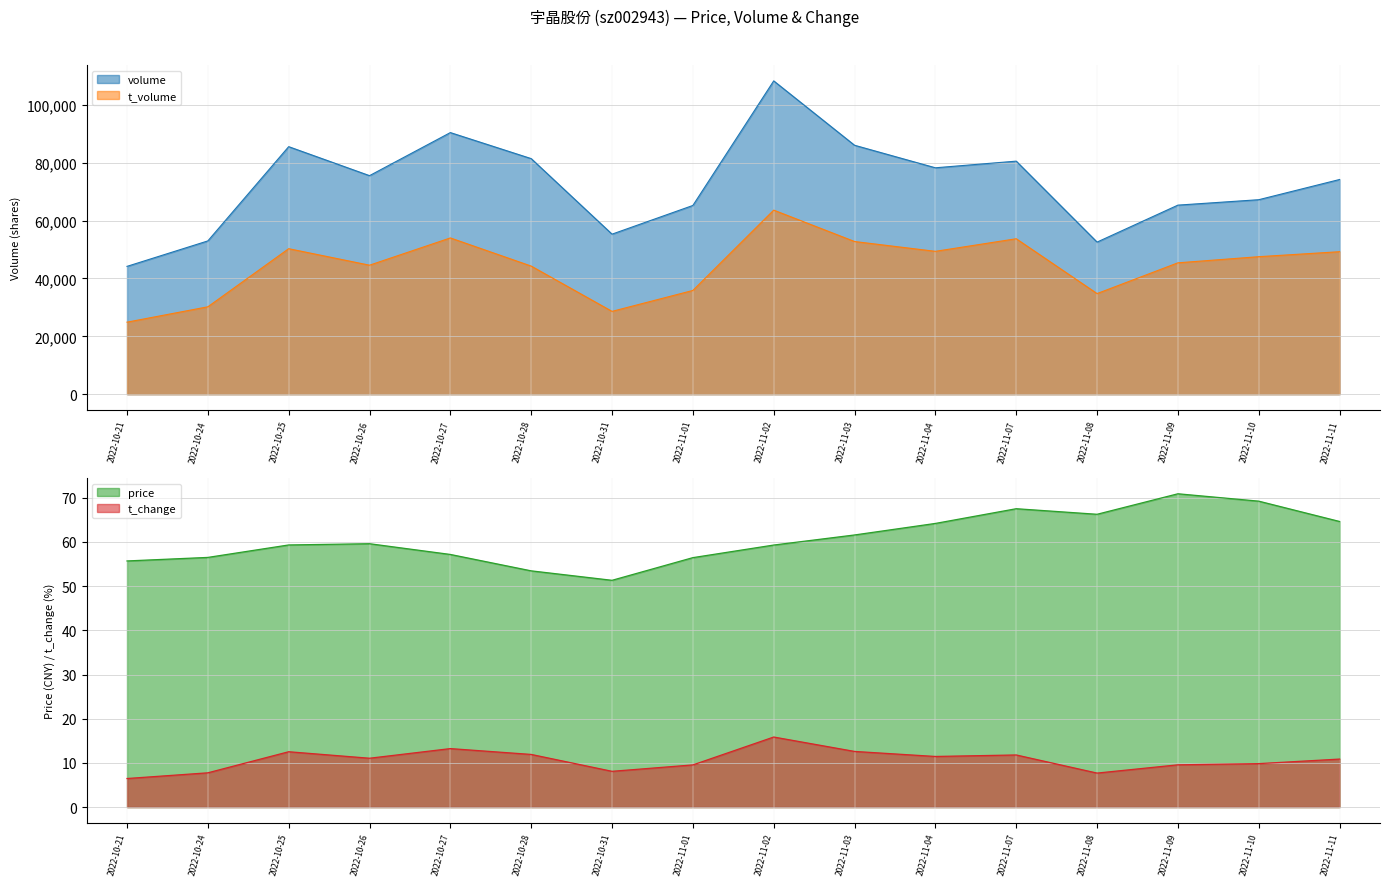

True or false: t_change has more than 0 points higher than both neighbors.

True